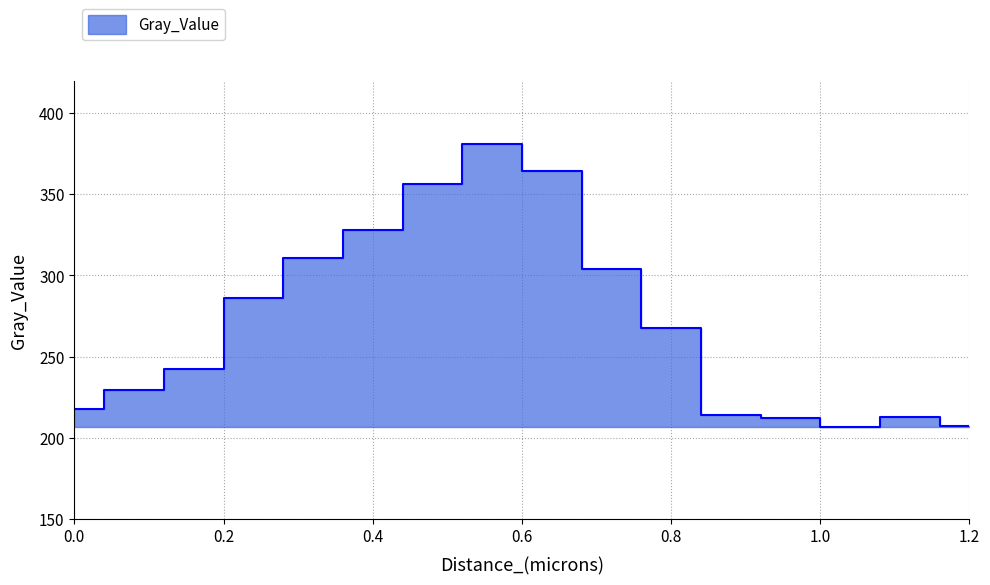

Where is the data nearest to the value 293?

0.24